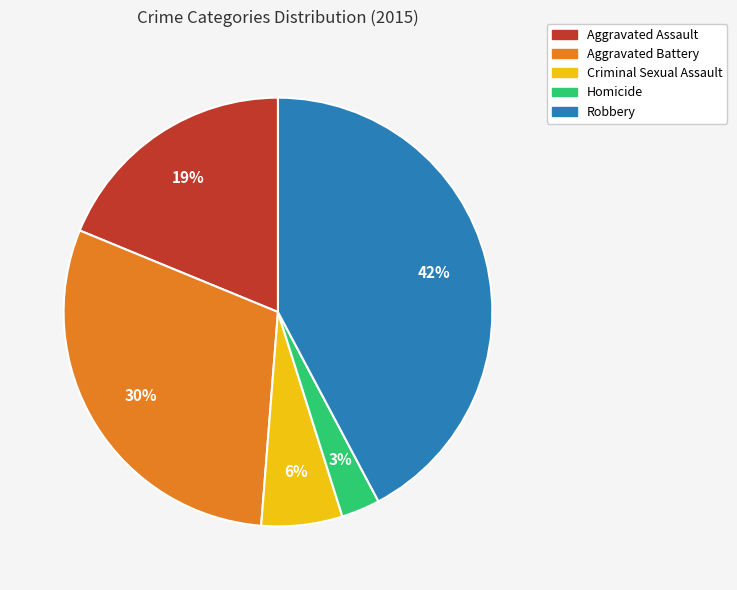

What is the smallest slice in the pie chart?

Homicide